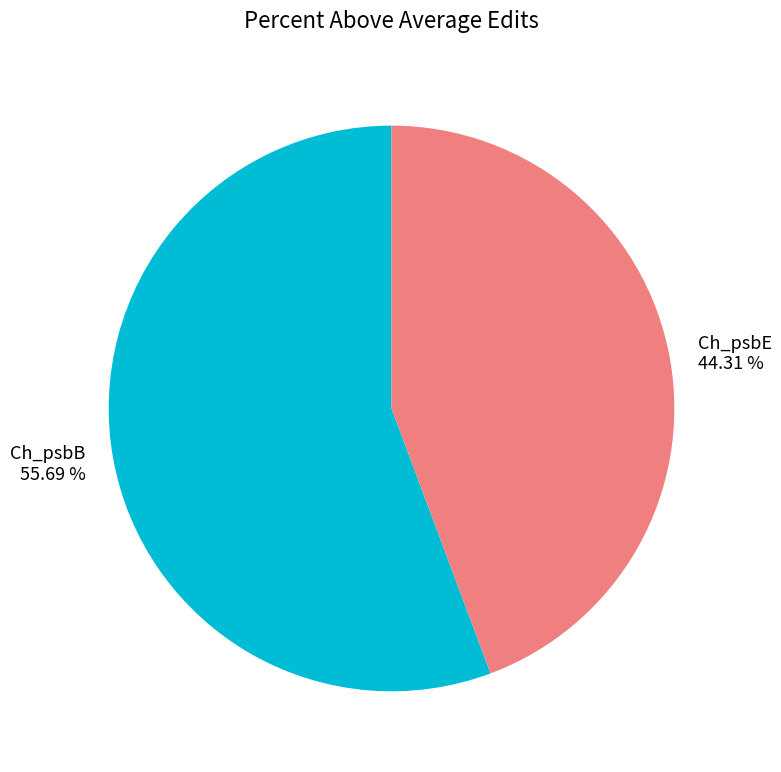

Count the number of slices in the pie.

2